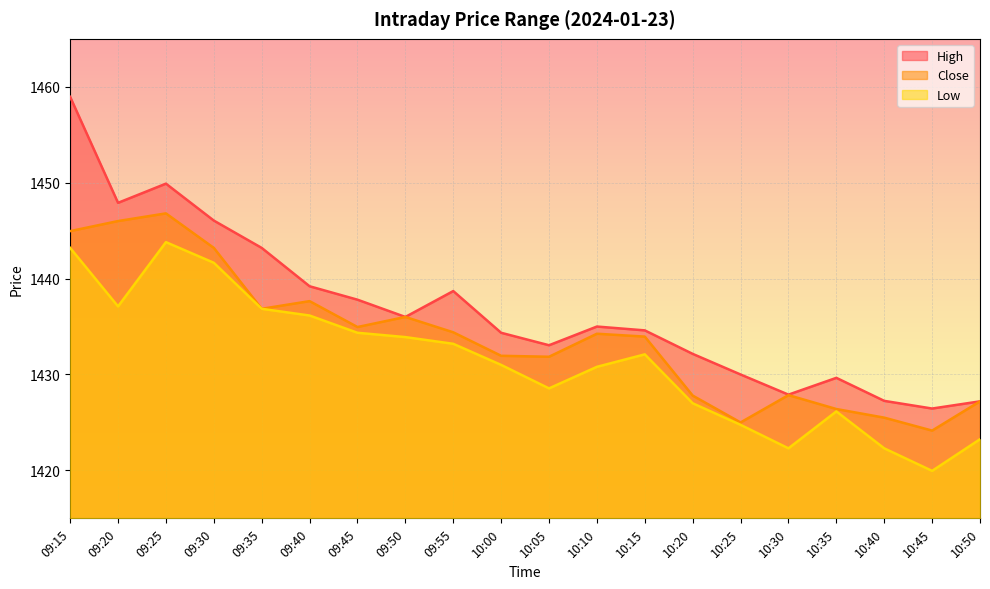

Where is Low nearest to the value 1431?

10:00